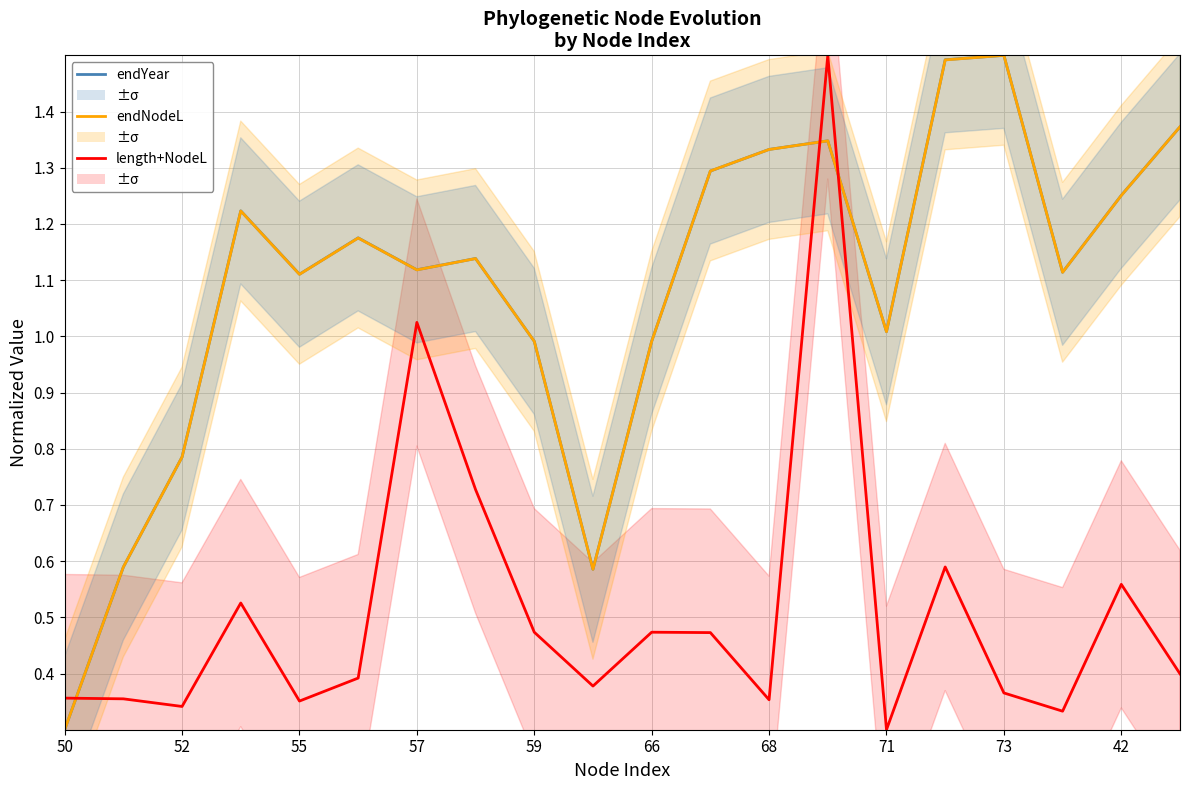

Where is endYear (norm) nearest to the value 0?

50